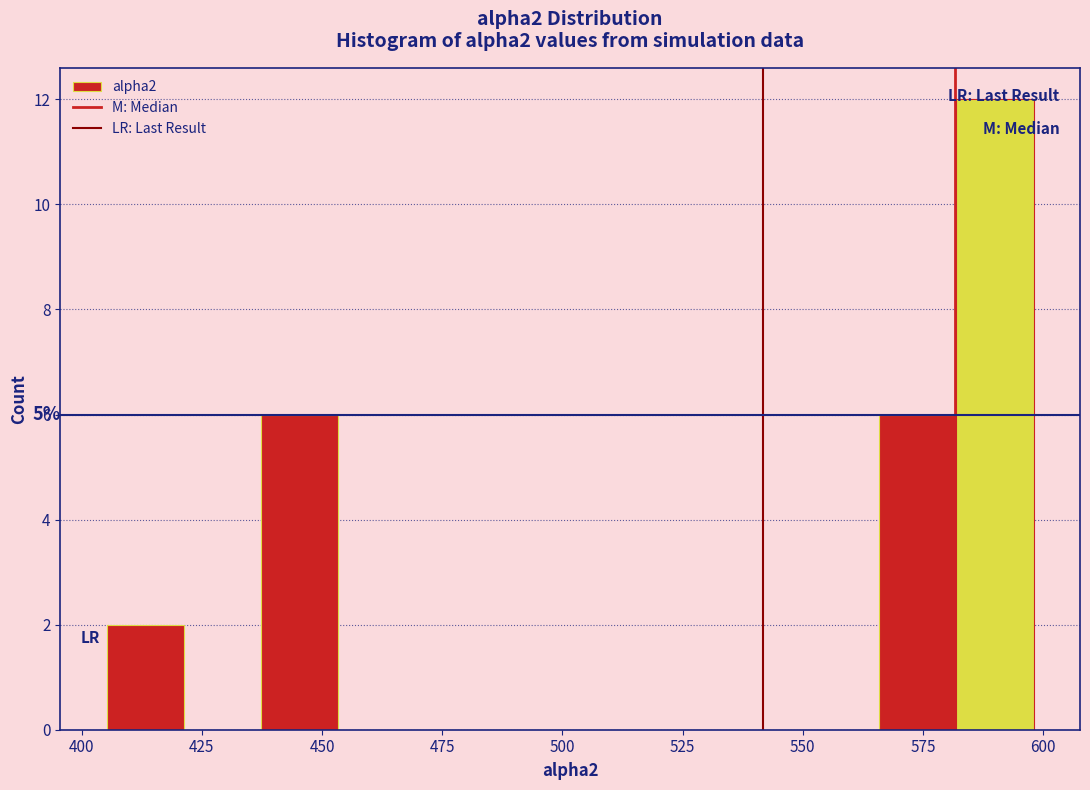

Around what value on the x-axis is the tallest bar? Give the approximate position of its centre, as read against the axis.

590